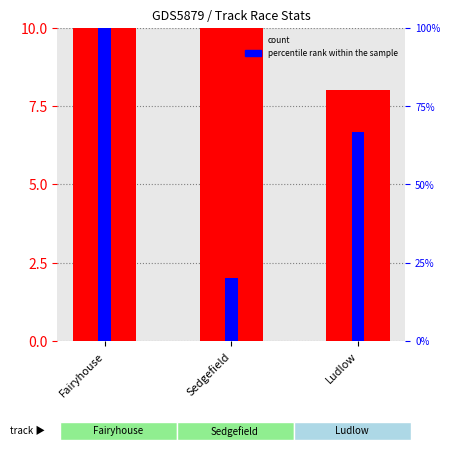

Is the value of percentile rank within the sample at Sedgefield greater than the value of count at Fairyhouse?

No